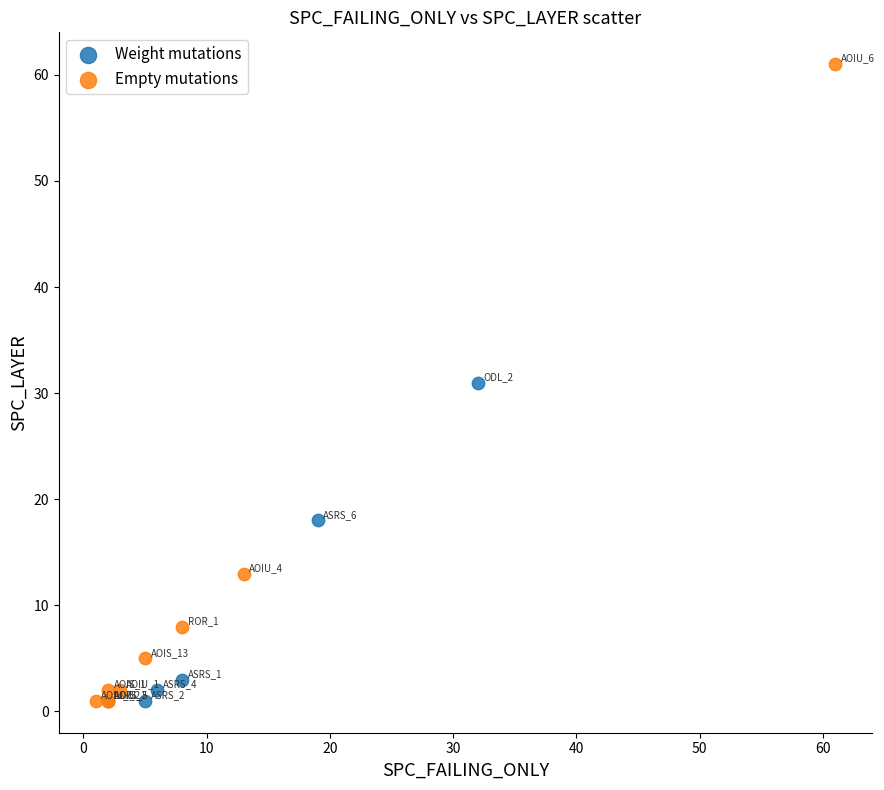

Which series has the widest spread of Y values?

Empty mutations